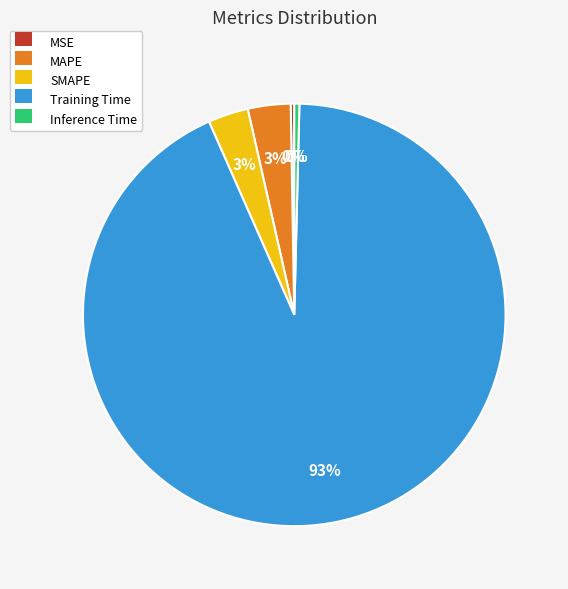

To the nearest percent, what percentage of the pie is MAPE?

3%